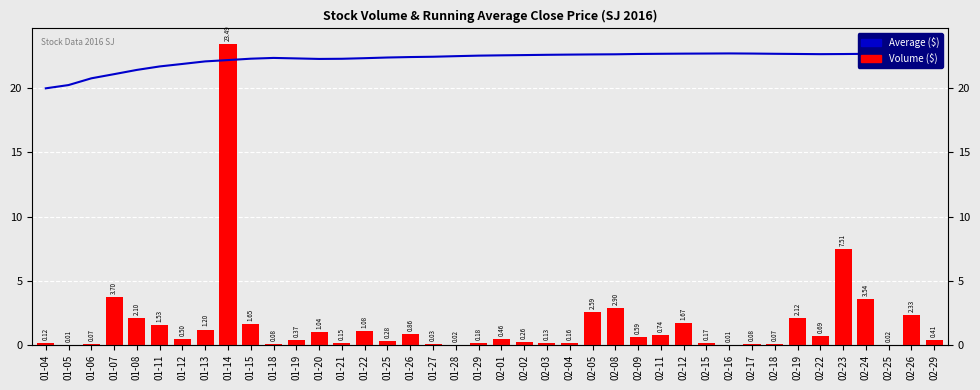

What is the total value across all series at 01-21?

22.5